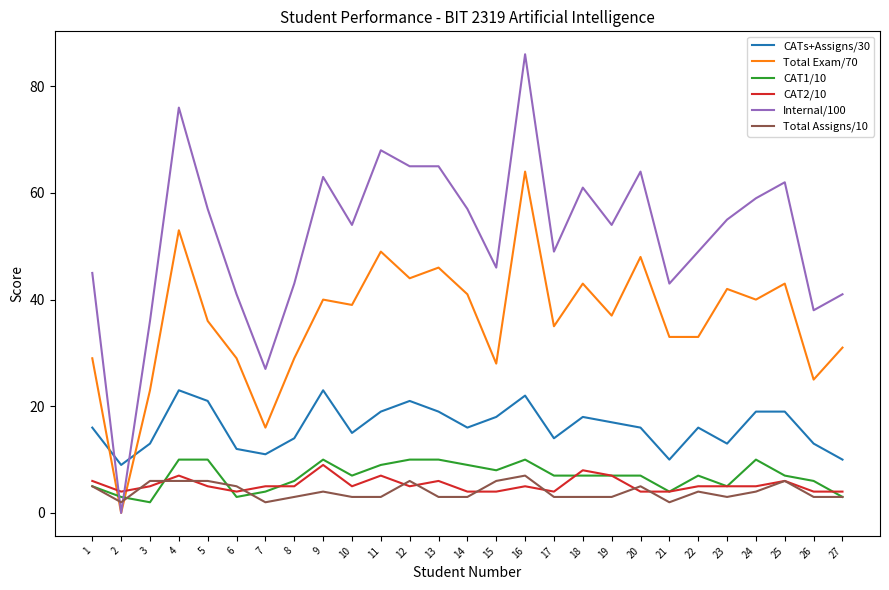

The Total Exam/70 series shows 21 at 19. True or false?

False